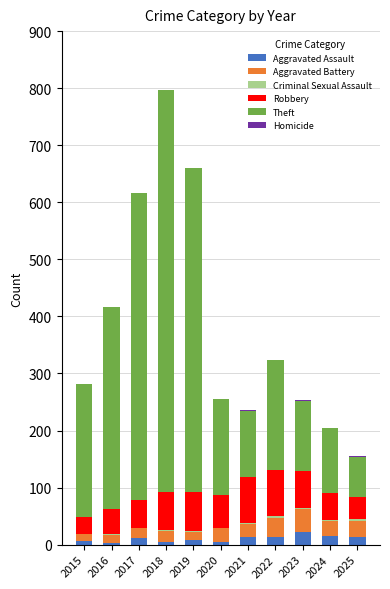

The Aggravated Assault series shows 8 at 2019. True or false?

True